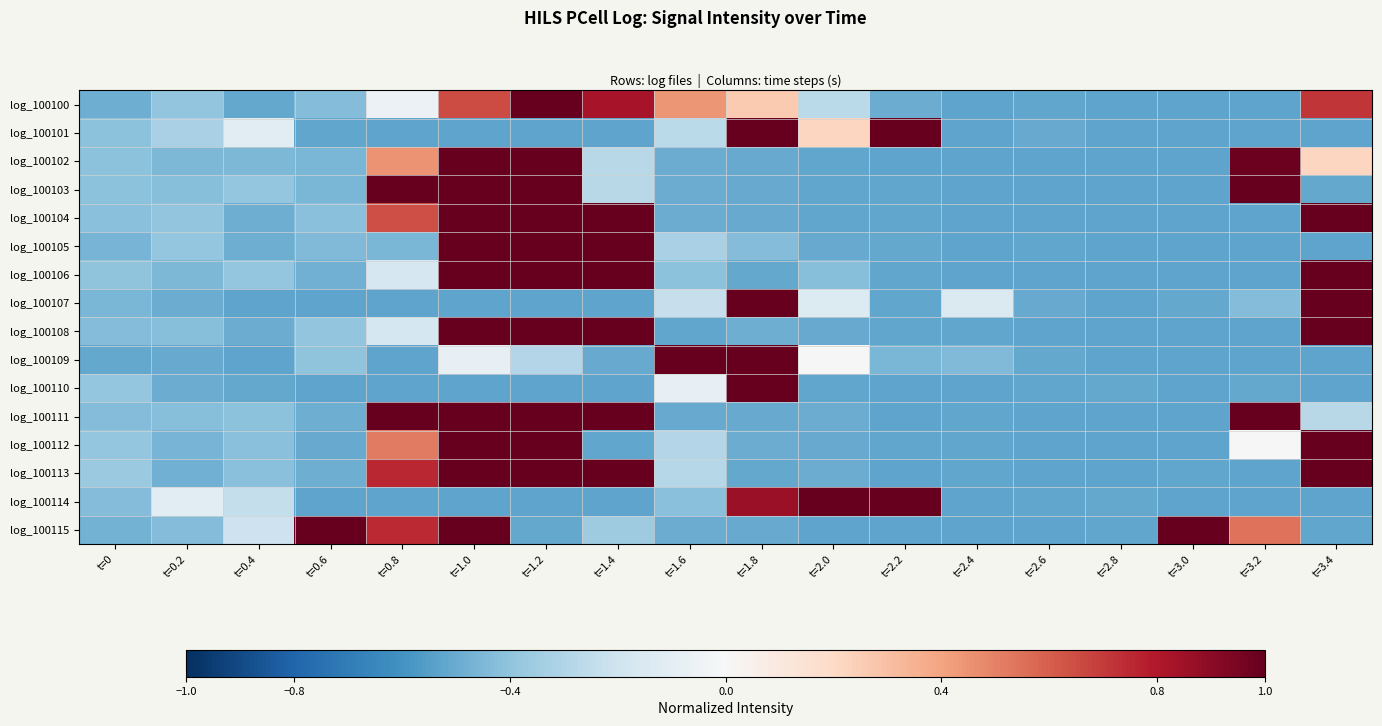

List the series in order of their peak value, highest first.

log_100100, log_100101, log_100102, log_100103, log_100104, log_100105, log_100106, log_100107, log_100108, log_100109, log_100110, log_100111, log_100112, log_100113, log_100114, log_100115